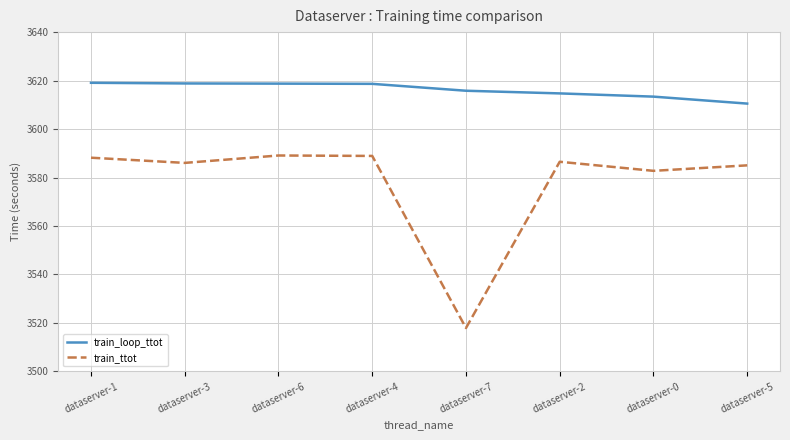

What is the lowest value of the train_loop_ttot series?

3610.5